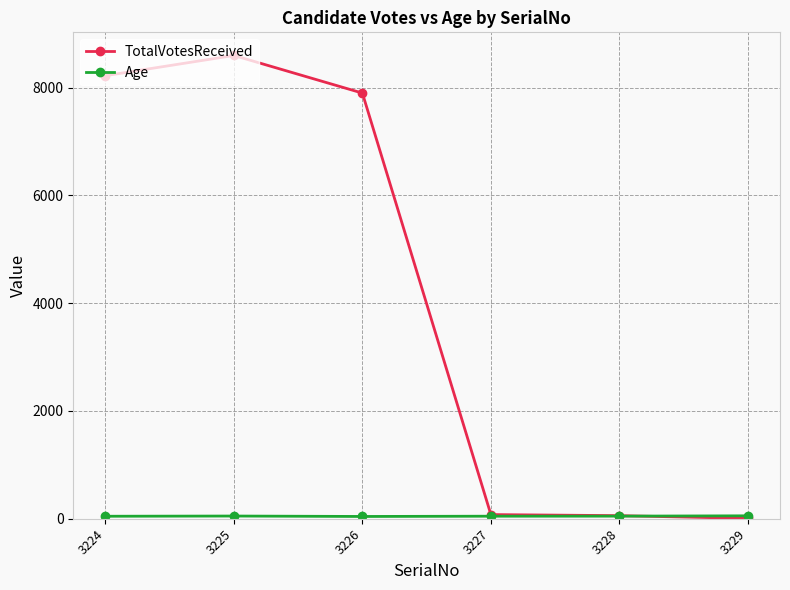

Which series has the widest spread of values?

TotalVotesReceived